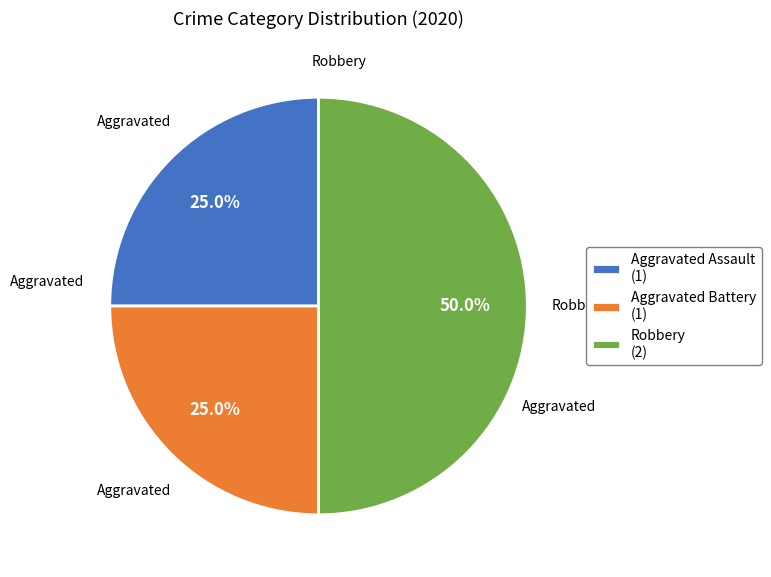

To the nearest percent, what is the difference between the largest and smallest slice percentages?

25%